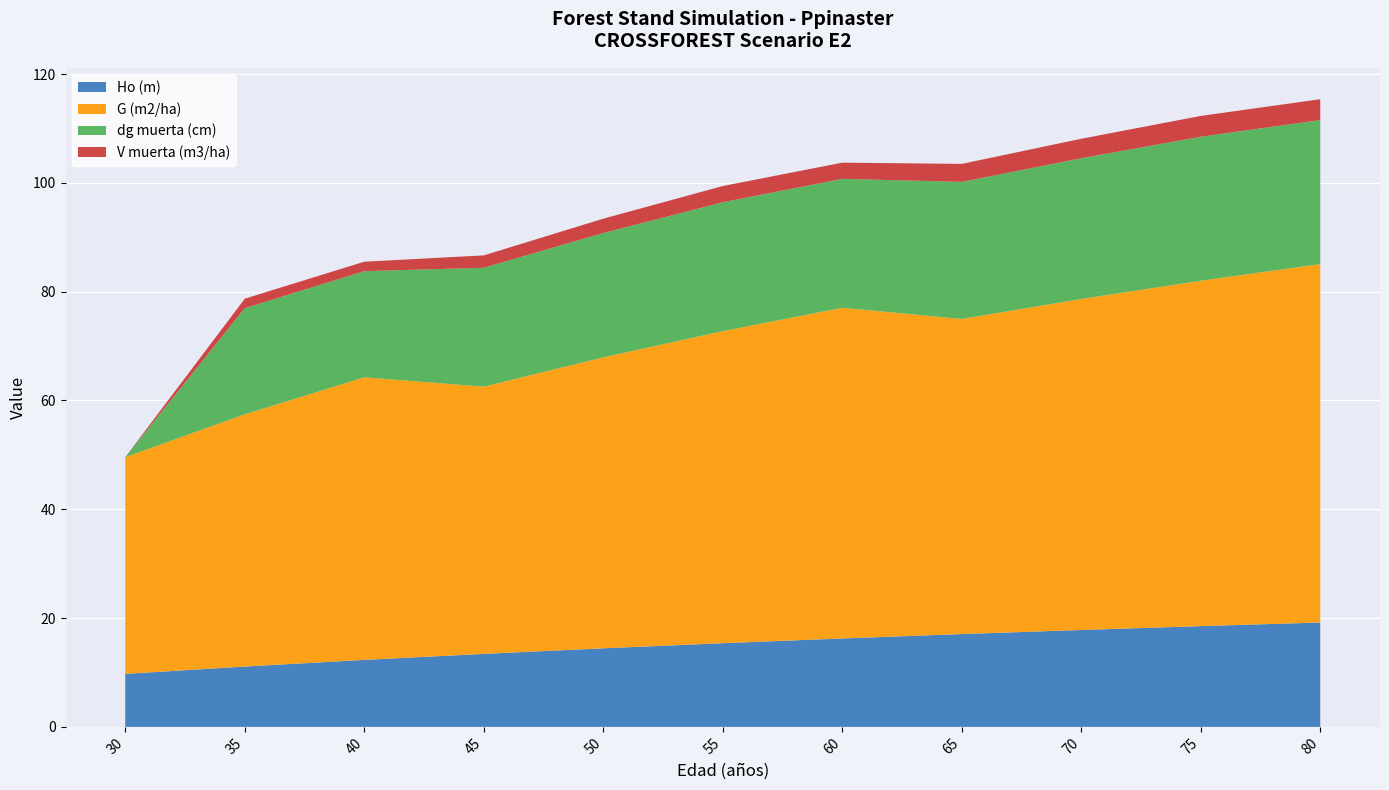

Reading left to right, what are all the values shown in this chart?

Ho (m): 9.7	11.1	12.3	13.4	14.4	15.4	16.2	17.1	17.8	18.5	19.2
G (m2/ha): 39.8	46.4	52.0	49.1	53.5	57.4	60.8	57.9	60.9	63.5	65.9
dg muerta (cm): 0.0	19.5	19.5	21.9	22.9	23.7	23.7	25.2	25.9	26.5	26.5
V muerta (m3/ha): 0.0	1.7	1.7	2.3	2.6	3.0	3.0	3.3	3.6	3.8	3.8